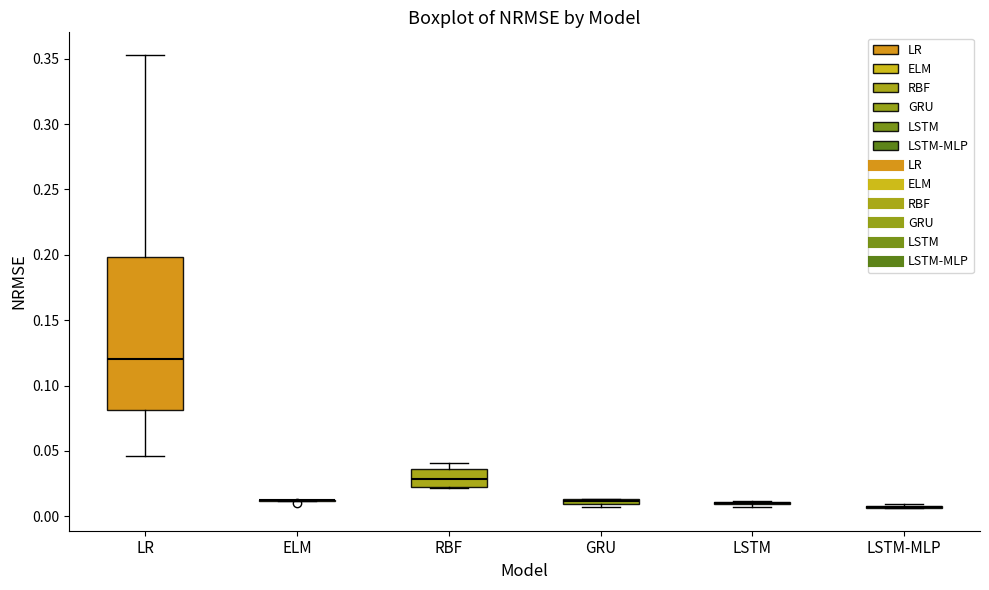

Comparing the boxes themselves (not the whiskers), which one is the tallest?

LR